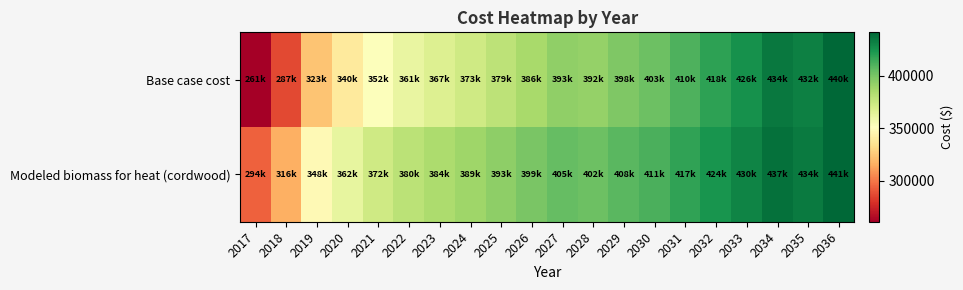

Reading left to right, list all the values displayed in this chart.

Base case cost: 2017=261331.9	2018=286958.5	2019=323318.3	2020=339837.3	2021=352219.6	2022=361295.9	2023=367066.6	2024=372827.7	2025=378597.4	2026=386000.2	2027=392599.5	2028=391606.4	2029=398053.6	2030=402880.5	2031=410151.7	2032=418253.9	2033=425559.6	2034=434478.0	2035=431749.1	2036=440496.0
Modeled biomass for heat (cordwood): 2017=294197.8	2018=316298.2	2019=347962.6	2020=361990.8	2021=372353.8	2022=379790.9	2023=384301.9	2024=388818.1	2025=393356.9	2026=399360.5	2027=404665.2	2028=402482.0	2029=407660.8	2030=411414.4	2031=417351.0	2032=424039.5	2033=430034.4	2034=437471.1	2035=433727.7	2036=441015.1